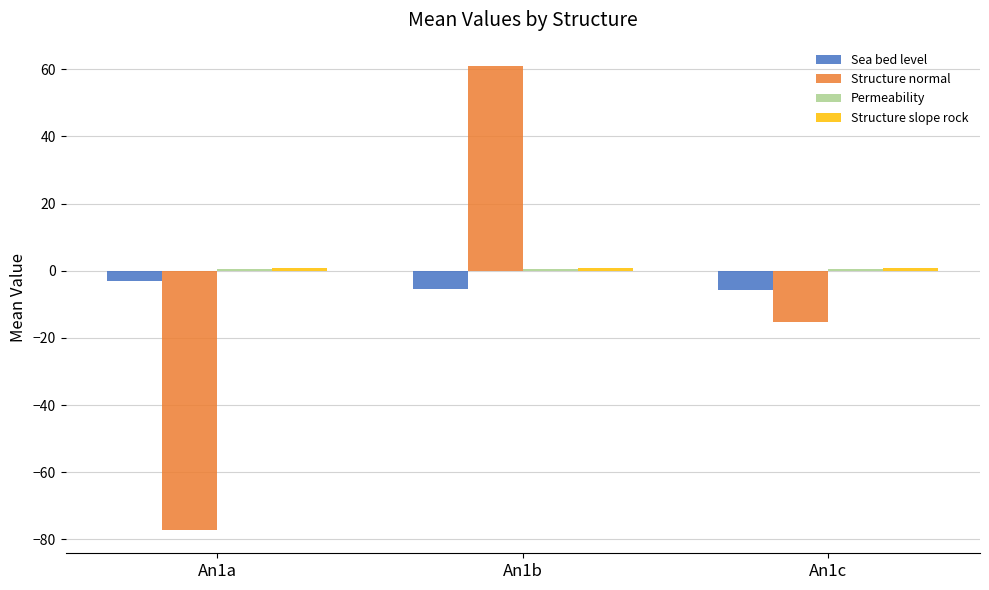

Where is Structure normal nearest to the value -8?

An1c